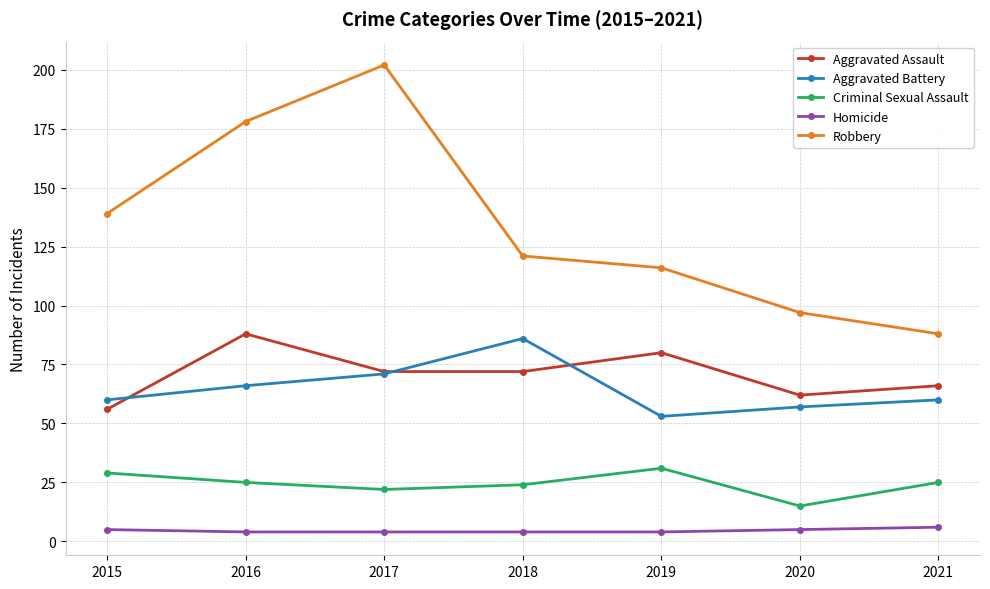

Which label corresponds to the largest value in the chart?

2017